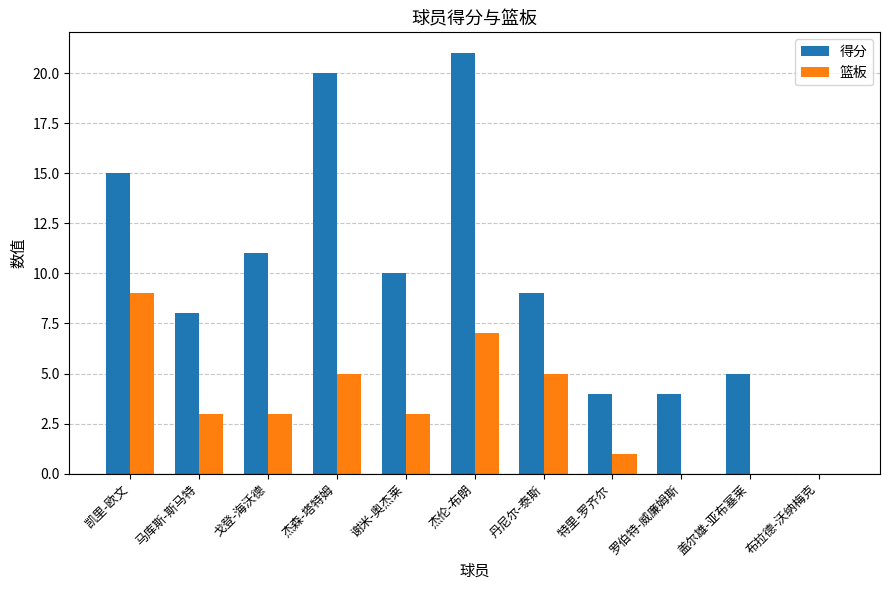

Which series has the largest total across all categories?

得分